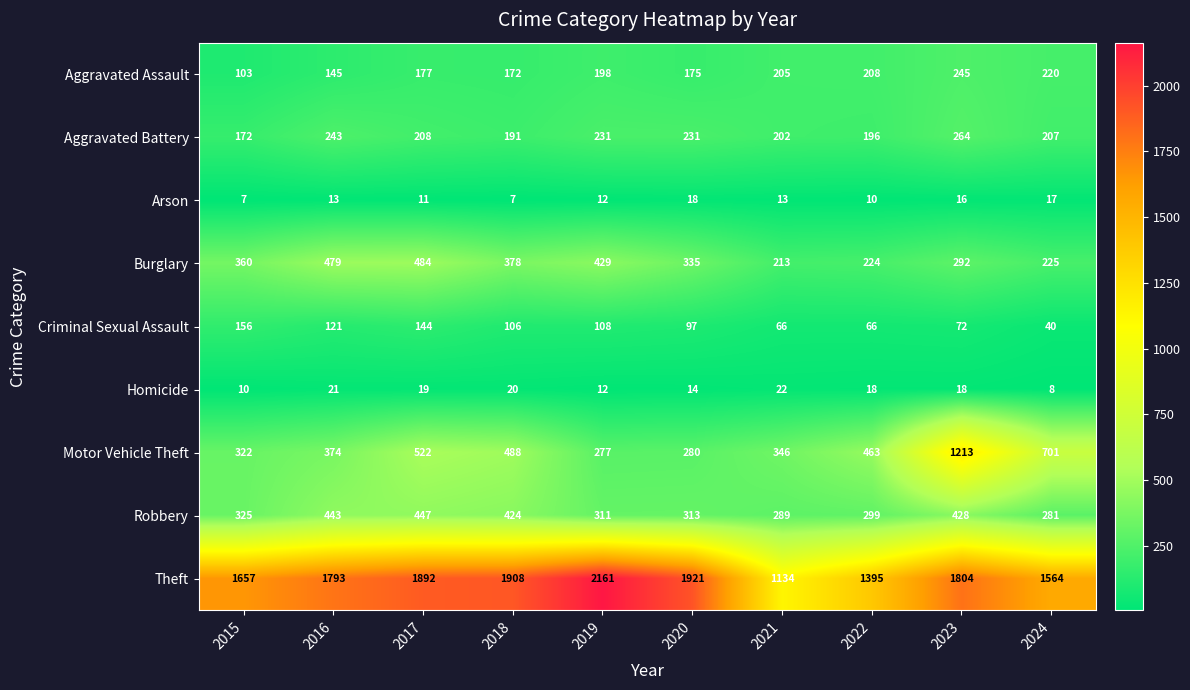

What is the difference between the maximum and minimum values in the Arson series?

11